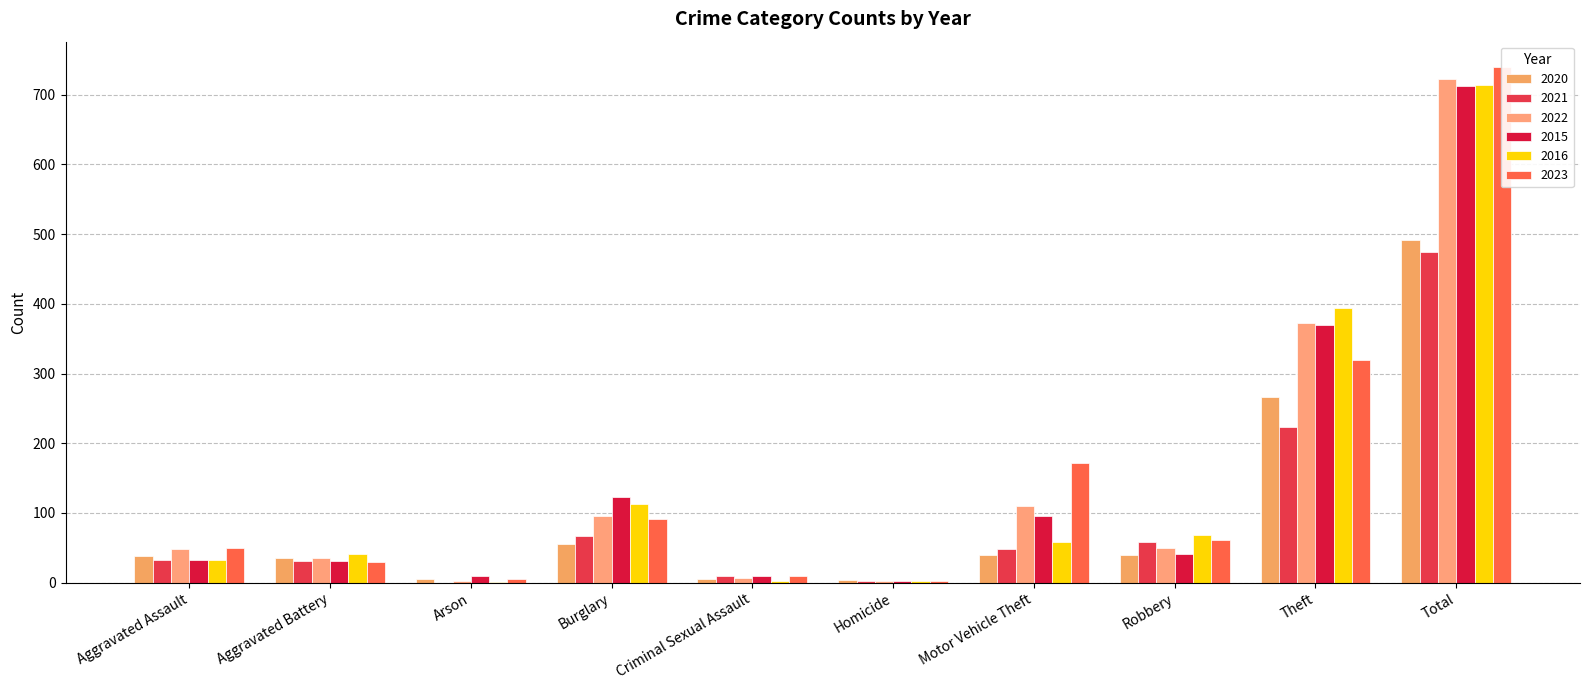

What is the difference between the maximum and minimum values in the 2015 series?

710